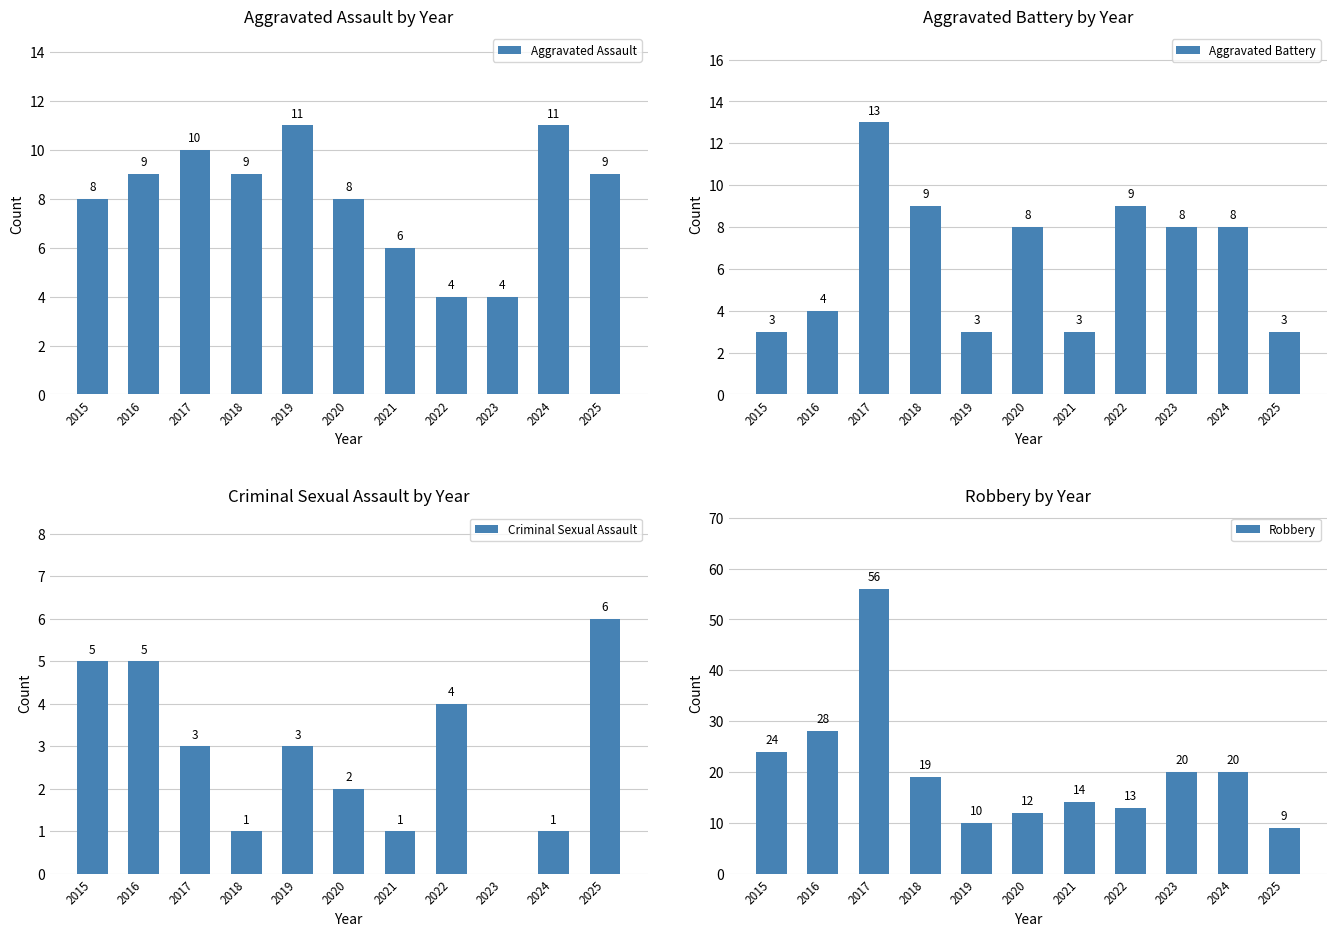

What is the spread (max minus min) of values at 2020?

10